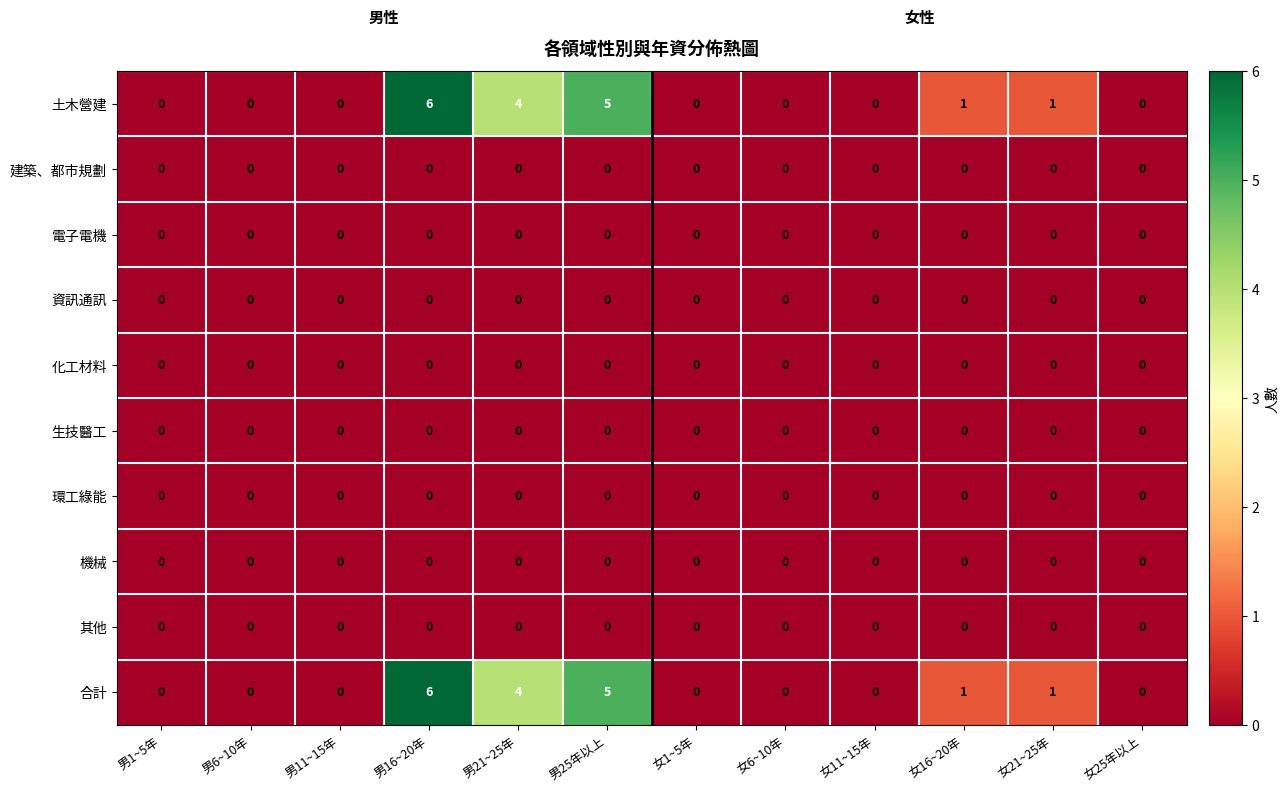

Is it true that 化工材料 equals 0 at 男11~15年?

True